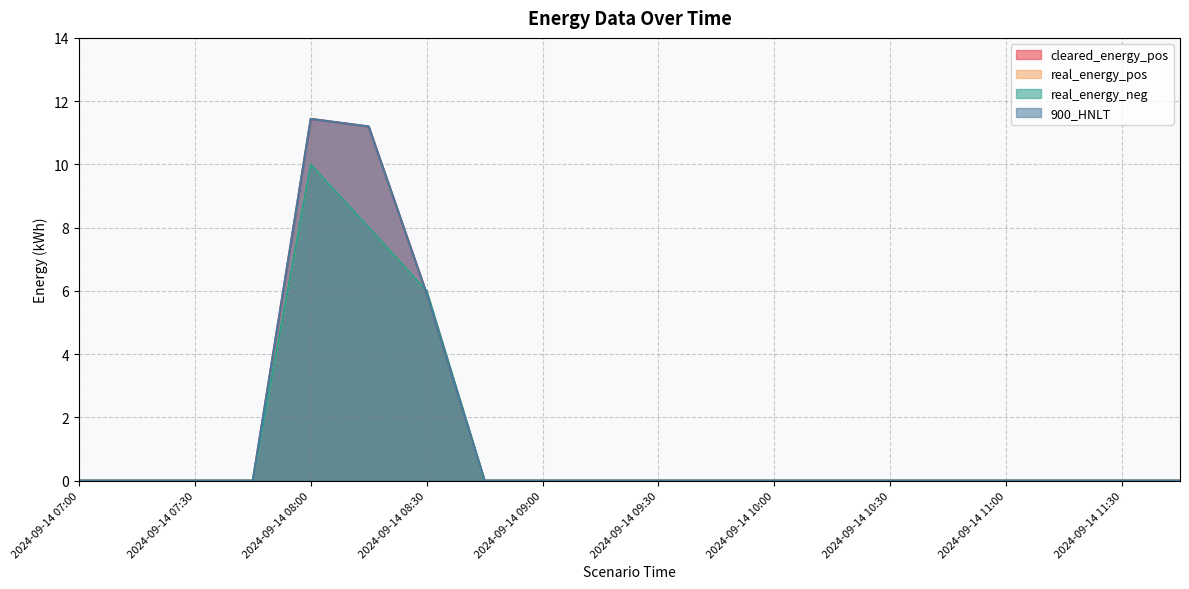

What position from the right is 2024-09-14 10:30?

6